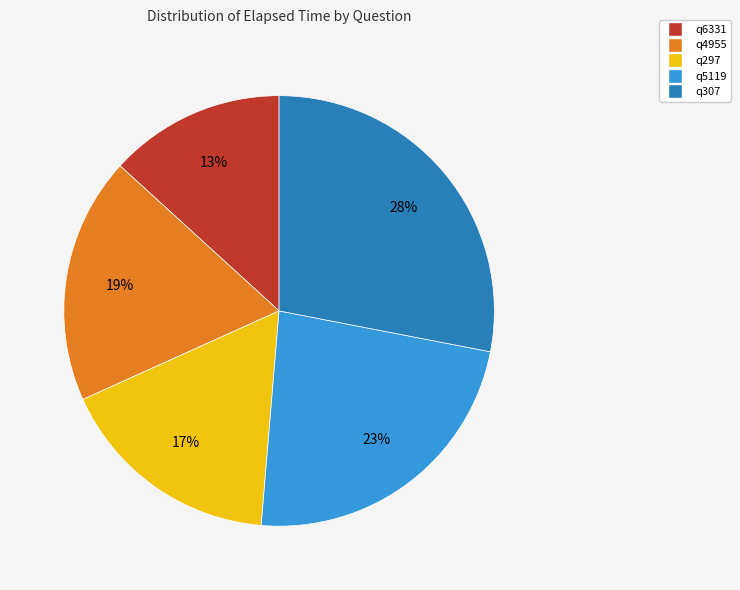

Is it true that q5119 is 23% of the pie?

True